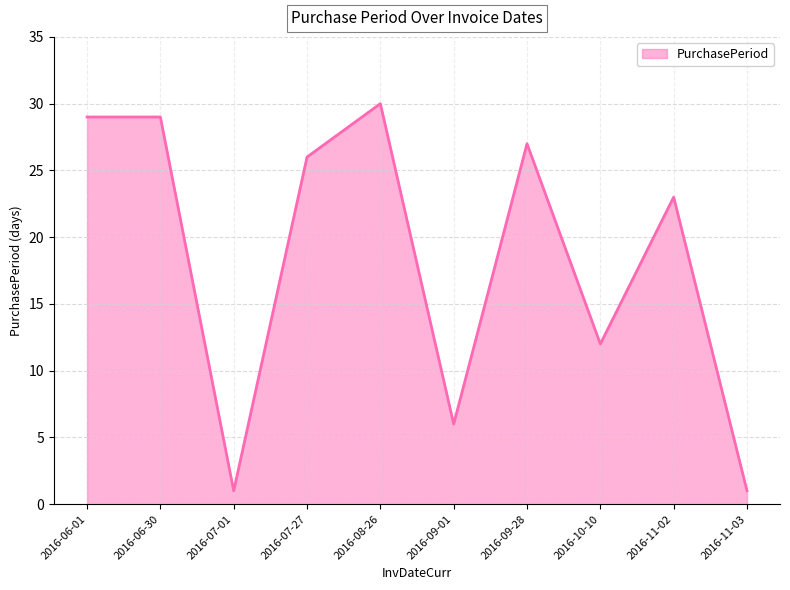

What is the maximum value shown in the chart?

30